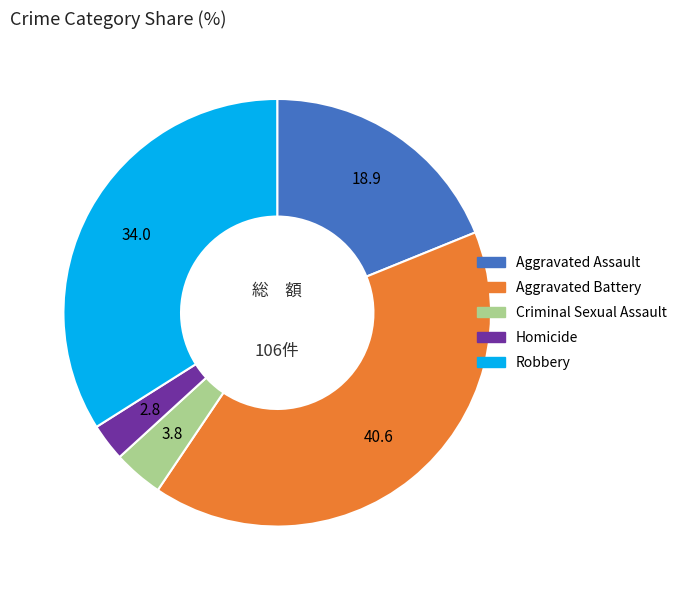

What is the ratio of the value at Aggravated Battery to the value at Homicide?

14.3